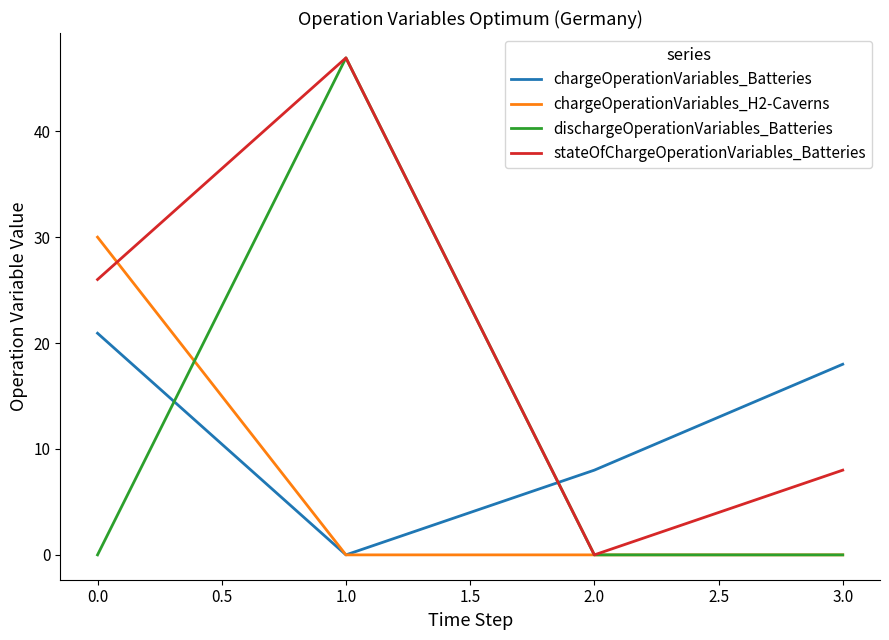

The value of chargeOperationVariables_H2-Caverns at 1.0 is 18.9. True or false?

False